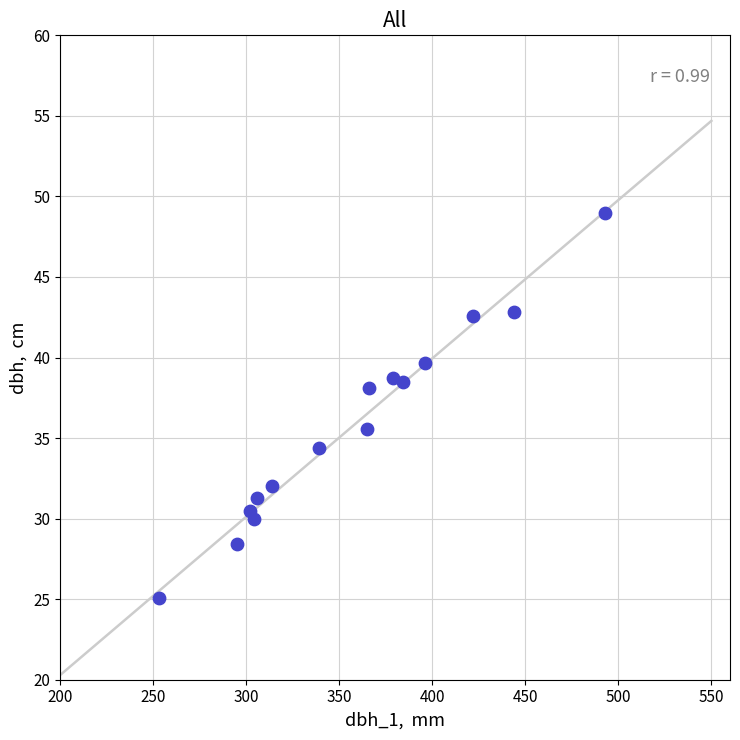

What is the range of X values (max minus min)?

240.0